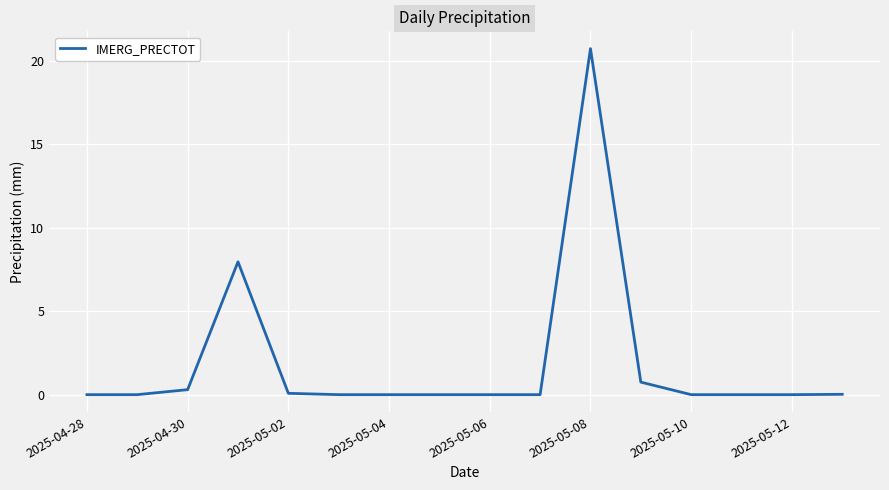

What is the difference between the maximum and minimum values?

20.7